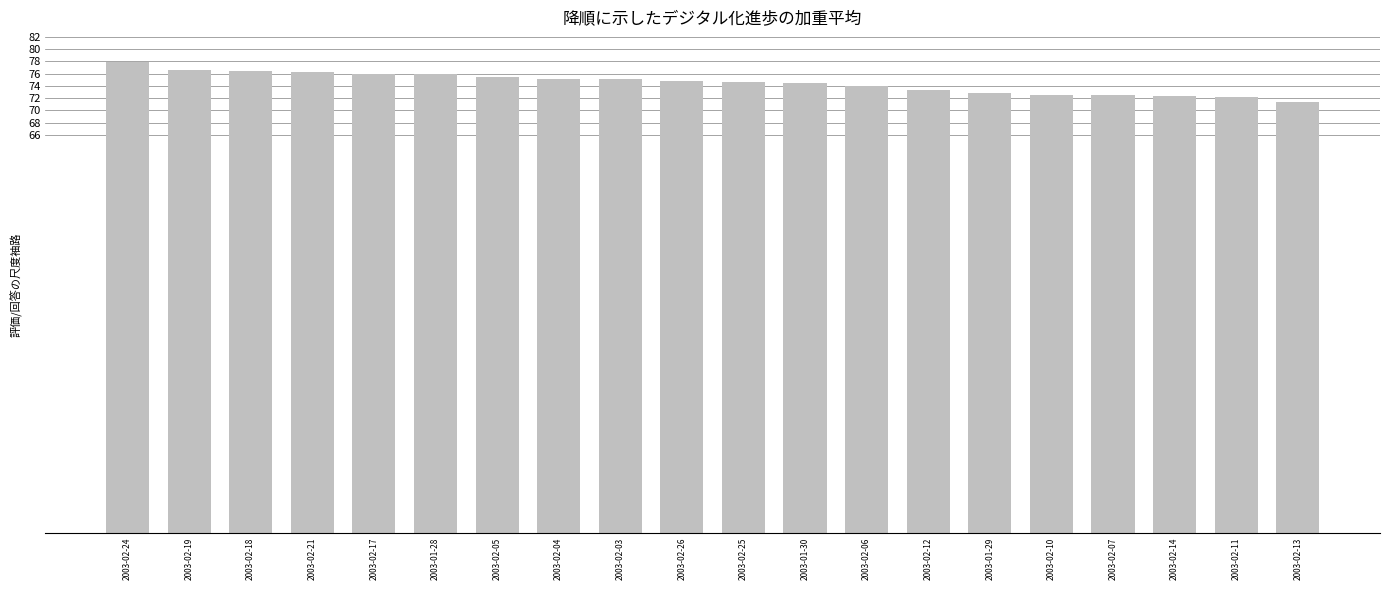

Which label corresponds to the largest value in the chart?

2003-02-24